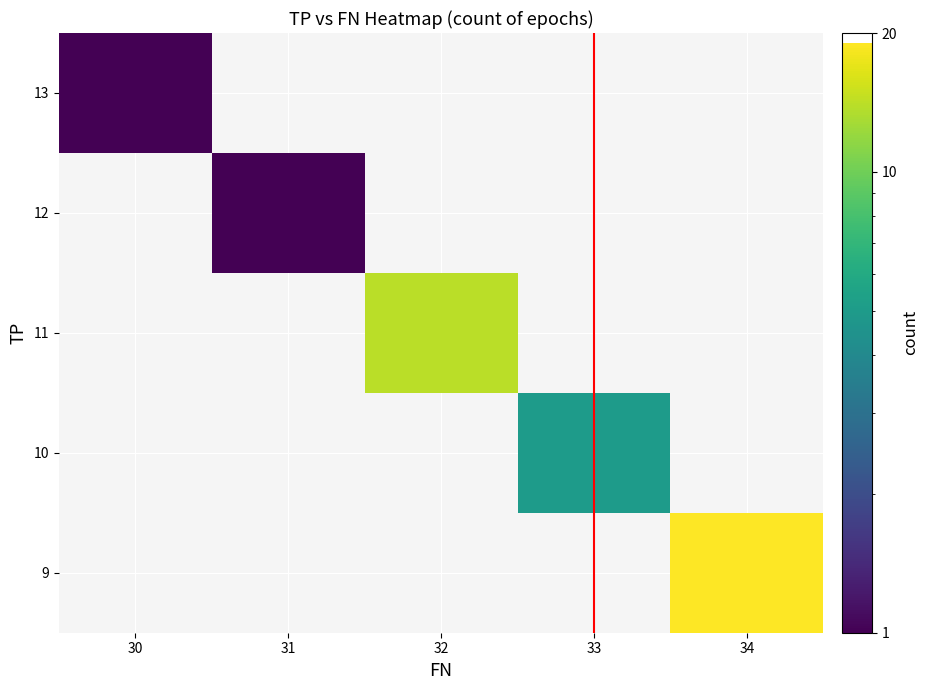

What is the maximum value shown in the chart?

19.0